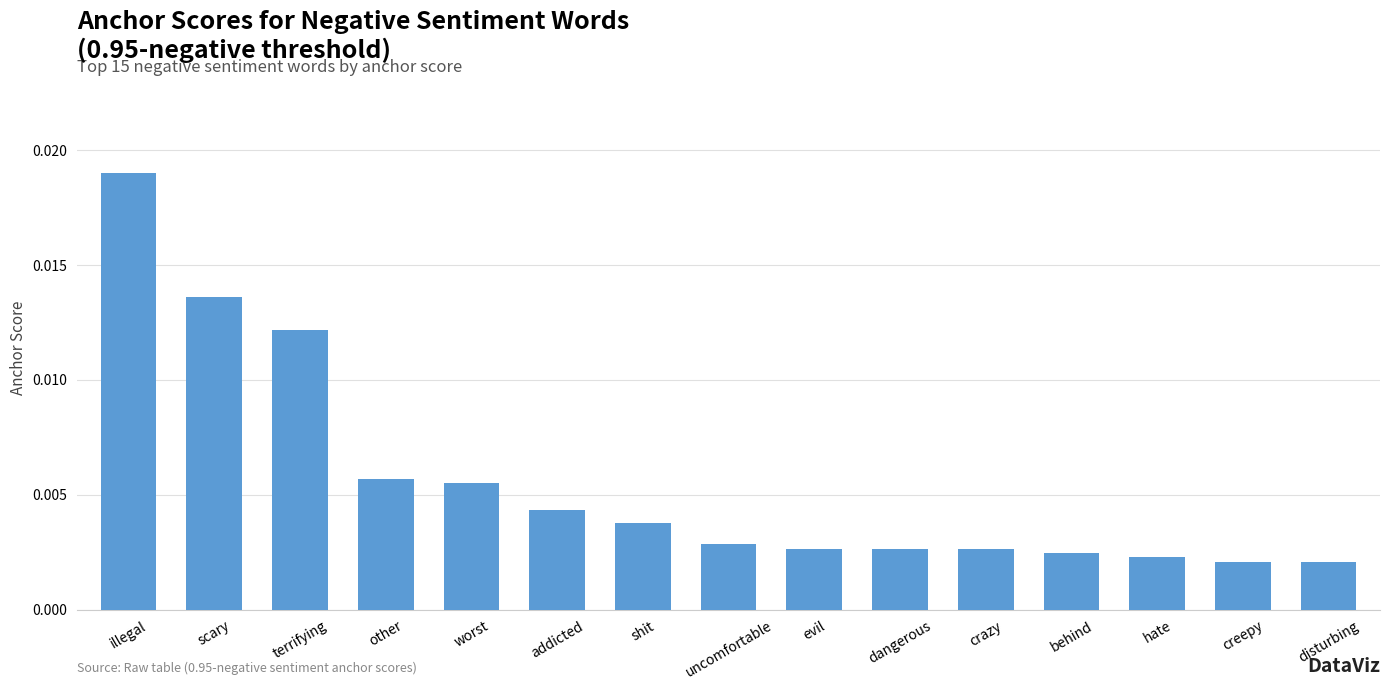

Which category has the highest value across all series?

illegal